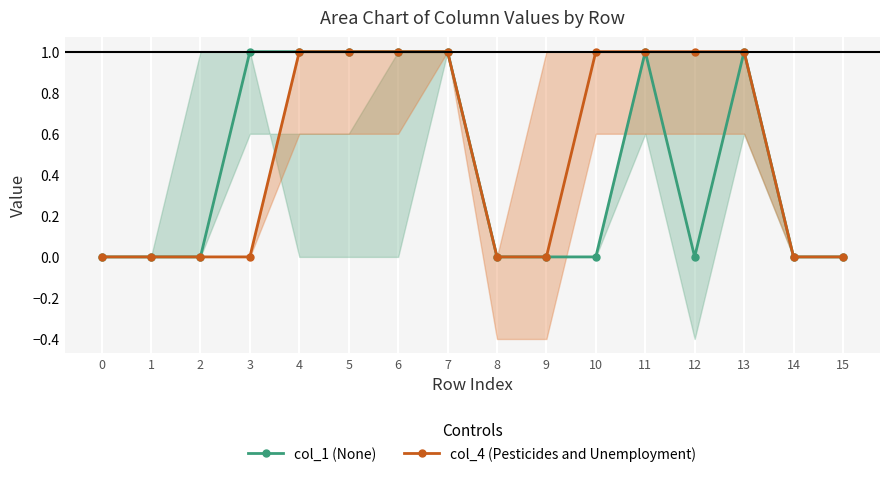

Reading left to right, what are all the values shown in this chart?

col_1 (None): 0=0	1=0	2=0	3=1	4=1	5=1	6=1	7=1	8=0	9=0	10=0	11=1	12=0	13=1	14=0	15=0
col_4 (Pesticides and Unemployment): 0=0	1=0	2=0	3=0	4=1	5=1	6=1	7=1	8=0	9=0	10=1	11=1	12=1	13=1	14=0	15=0